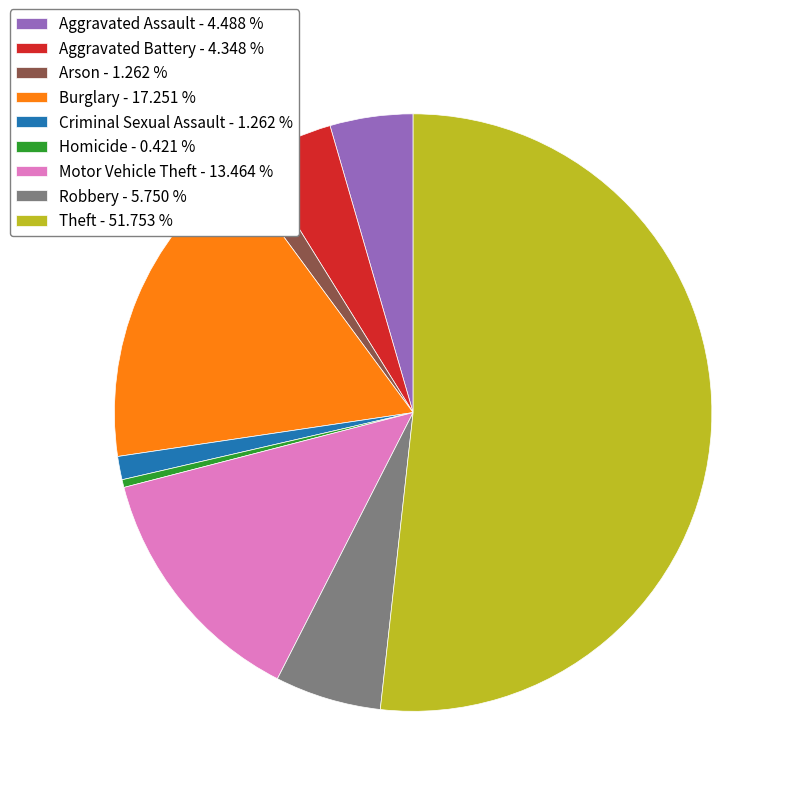

Between Aggravated Assault - 4.488 % and Motor Vehicle Theft - 13.464 %, which is larger?

Motor Vehicle Theft - 13.464 %